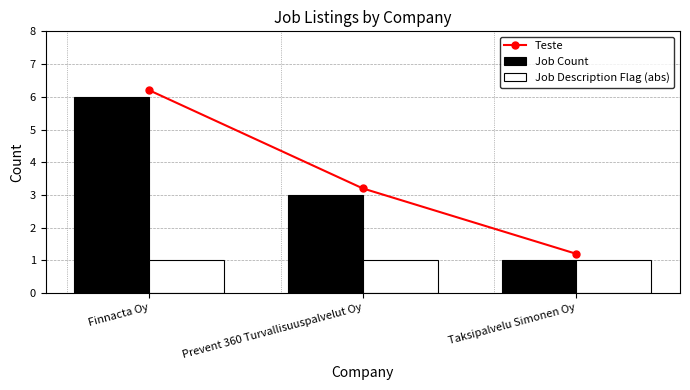

What is the total value across all series at Prevent 360 Turvallisuuspalvelut Oy?

7.2